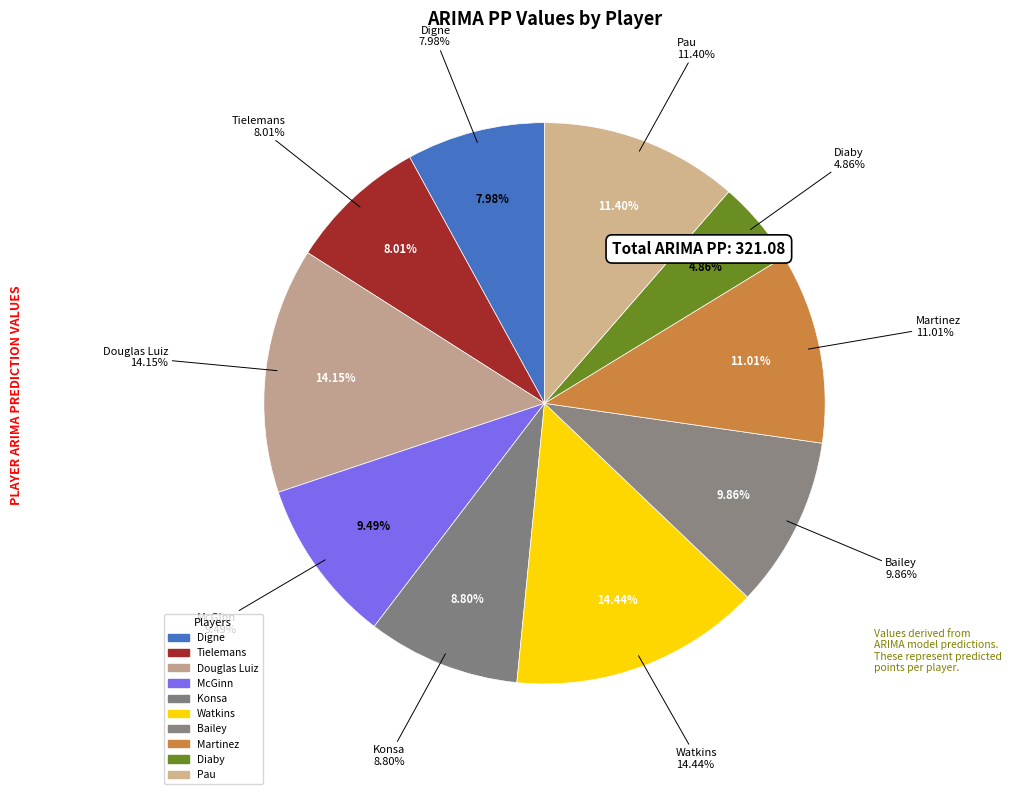

To the nearest percent, what portion does Bailey represent?

10%